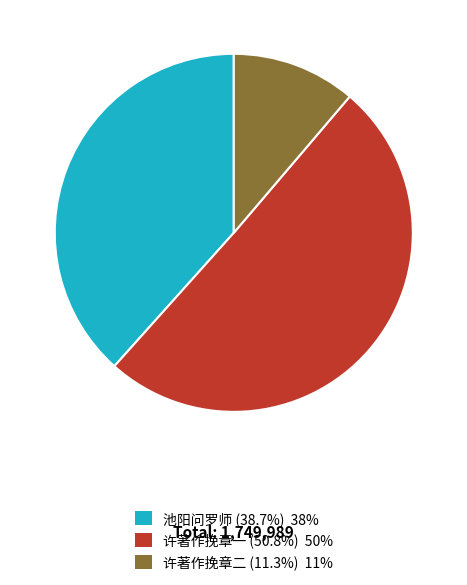

Does any single category account for the majority?

Yes